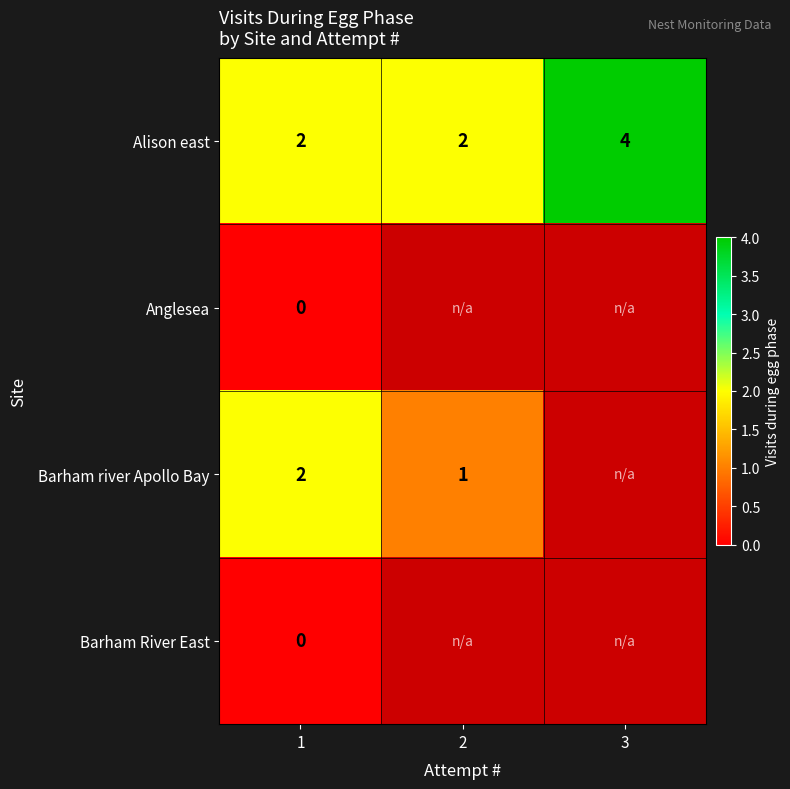

At which category does the chart reach its minimum across all series?

1